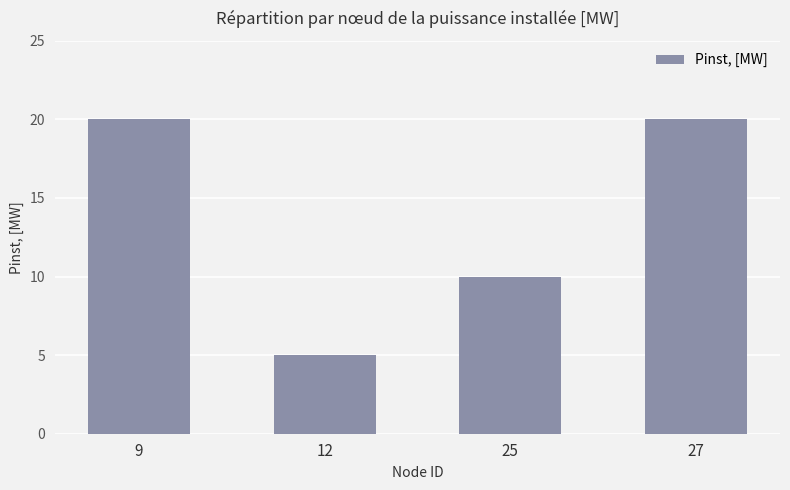

What is the approximate value at 12, to the nearest 5?

5